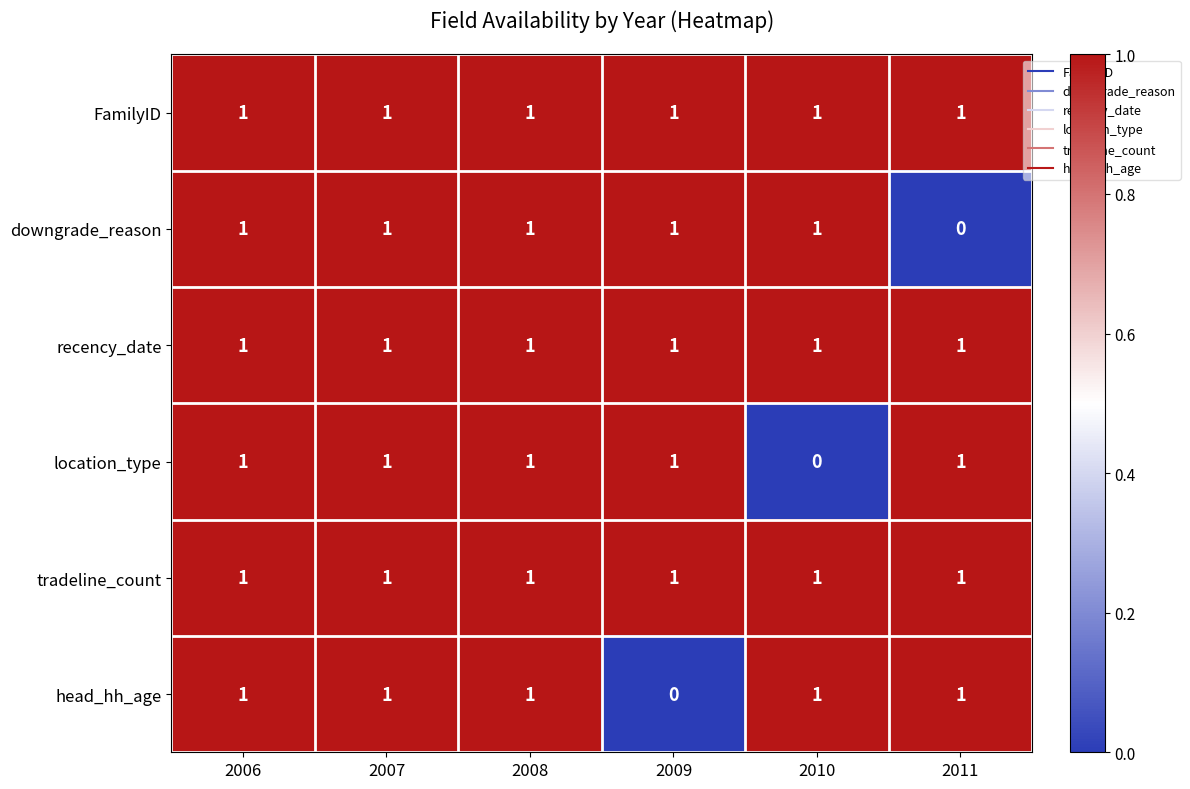

What is the sum of all downgrade_reason values?

5